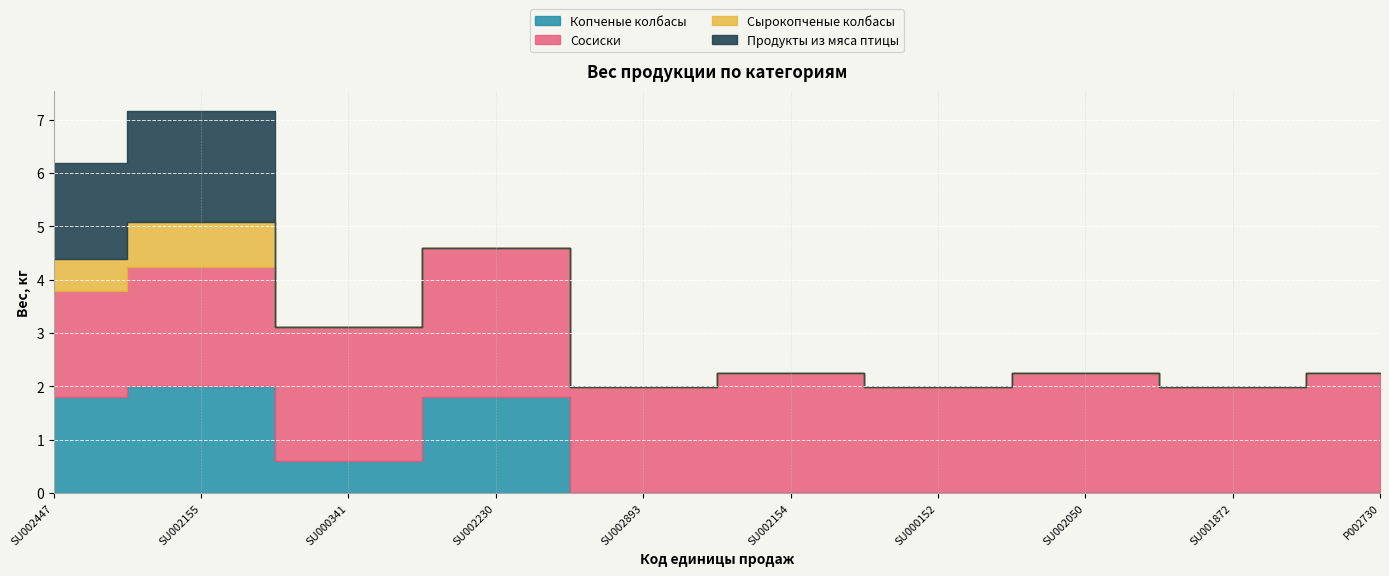

Reading left to right, extract all data points from this chart.

Копченые колбасы: SU002447=1.8	SU002155=2.0	SU000341=0.6	SU002230=1.8	SU002893=0.0	SU002154=0.0	SU000152=0.0	SU002050=0.0	SU001872=0.0	P002730=0.0
Сосиски: SU002447=2.0	SU002155=2.2	SU000341=2.5	SU002230=2.8	SU002893=2.0	SU002154=2.2	SU000152=2.0	SU002050=2.2	SU001872=2.0	P002730=2.2
Сырокопченые колбасы: SU002447=0.6	SU002155=0.8	SU000341=0.0	SU002230=0.0	SU002893=0.0	SU002154=0.0	SU000152=0.0	SU002050=0.0	SU001872=0.0	P002730=0.0
Продукты из мяса птицы: SU002447=1.8	SU002155=2.1	SU000341=0.0	SU002230=0.0	SU002893=0.0	SU002154=0.0	SU000152=0.0	SU002050=0.0	SU001872=0.0	P002730=0.0